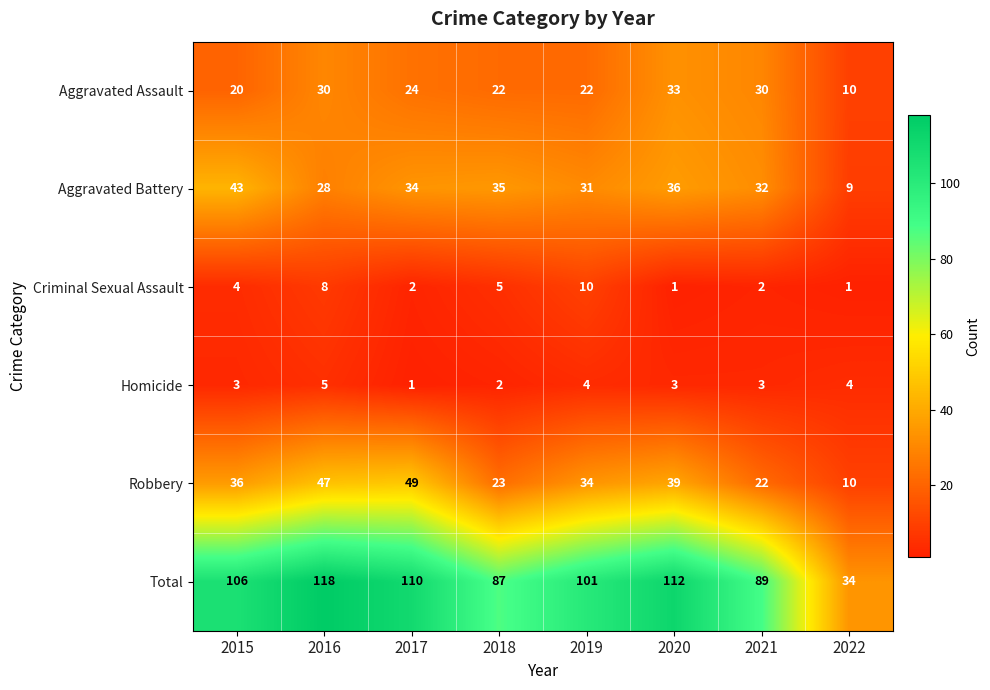

Between 2018 and 2021, which series saw the biggest shift?

Aggravated Assault